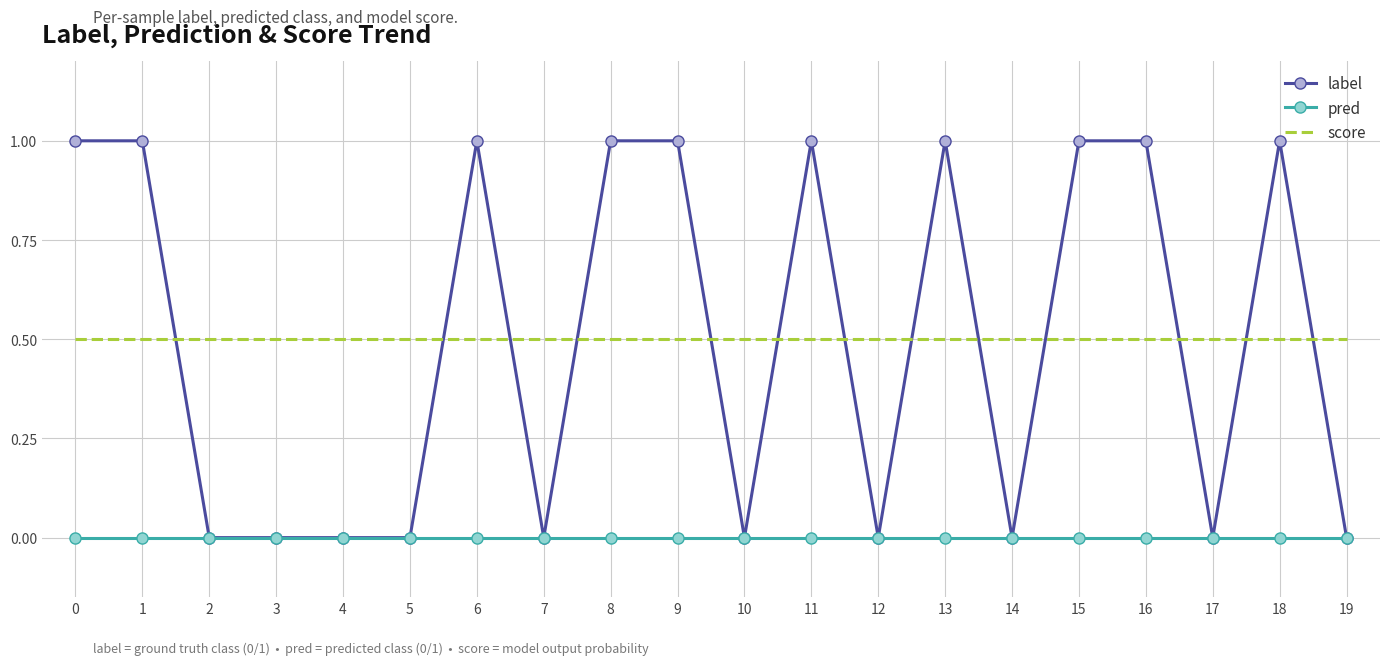

What is the total value across all series at 2?

0.5